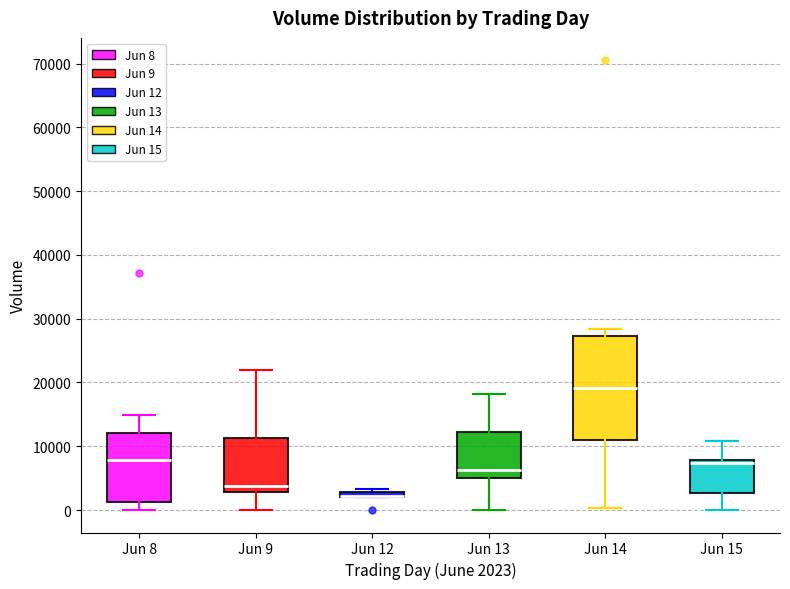

Where is the upper edge of the box for Jun 9 on the y-axis? The values are not printed on the chart, so give them approximately, as read against the axis.

11000